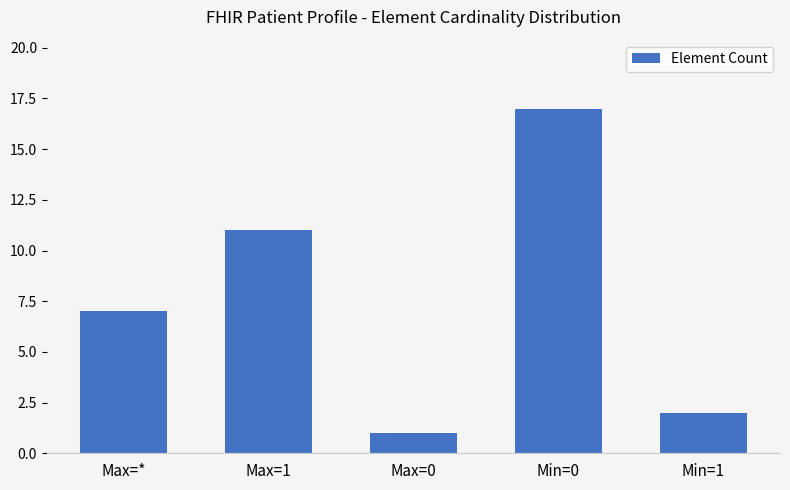

List the labels in order of value, smallest first.

Max=0, Min=1, Max=*, Max=1, Min=0